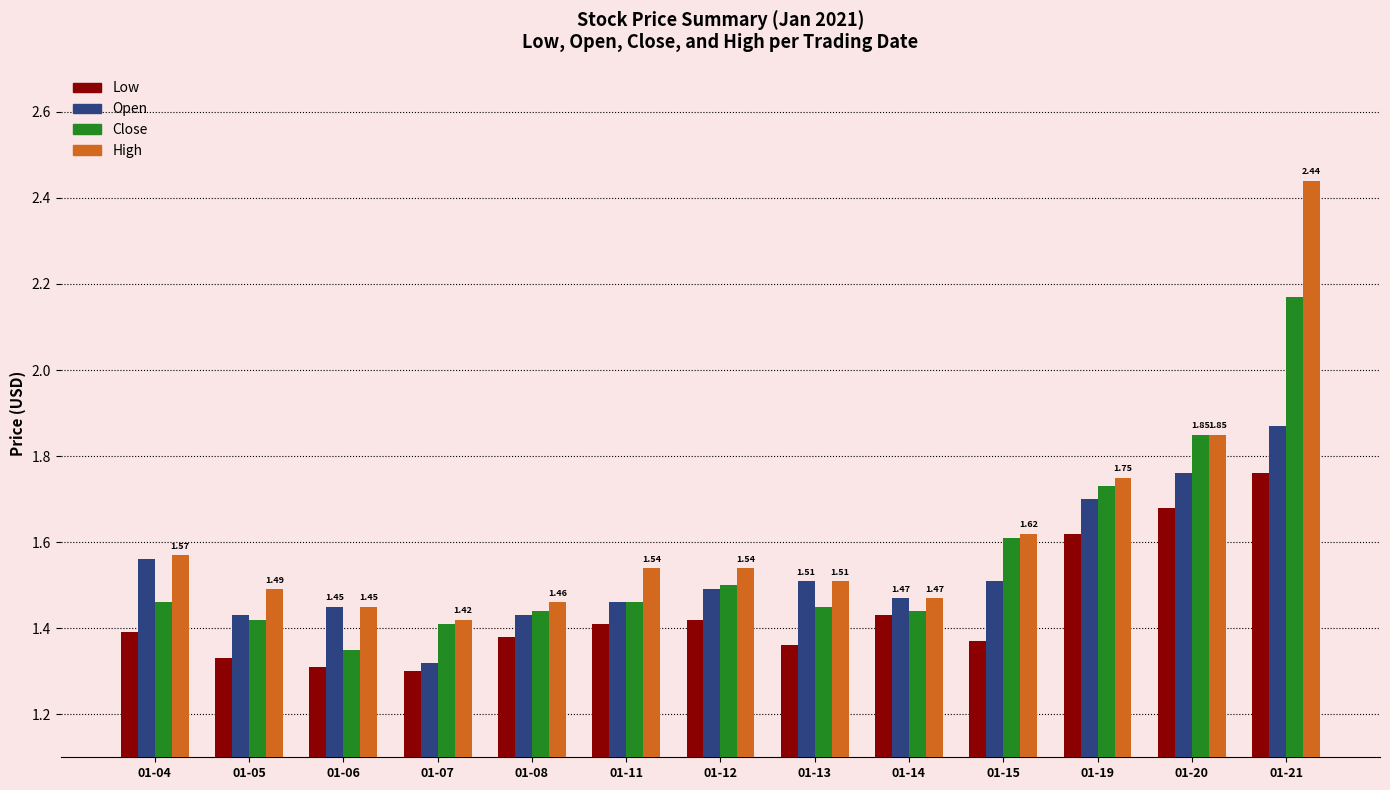

What is the sum of all High values?

21.1